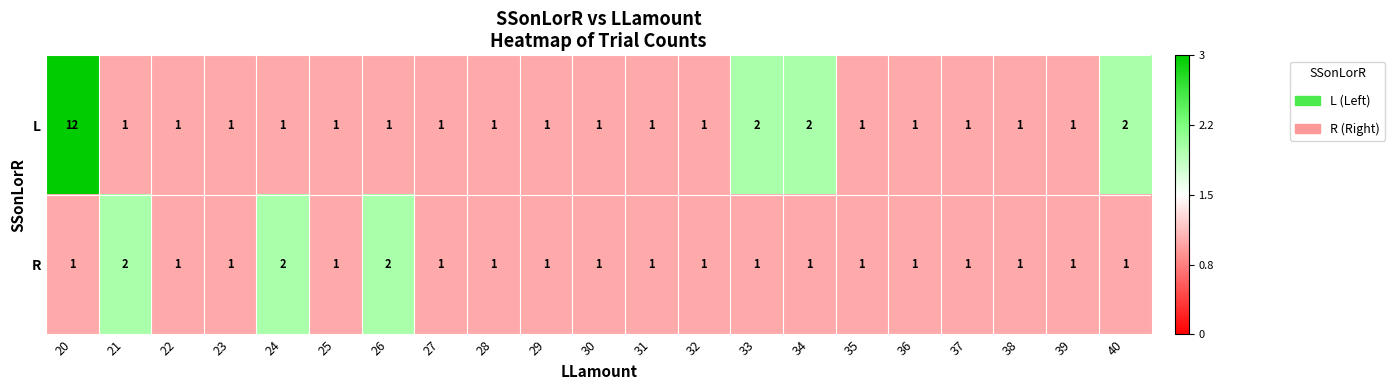

Which series has the largest total across all categories?

L